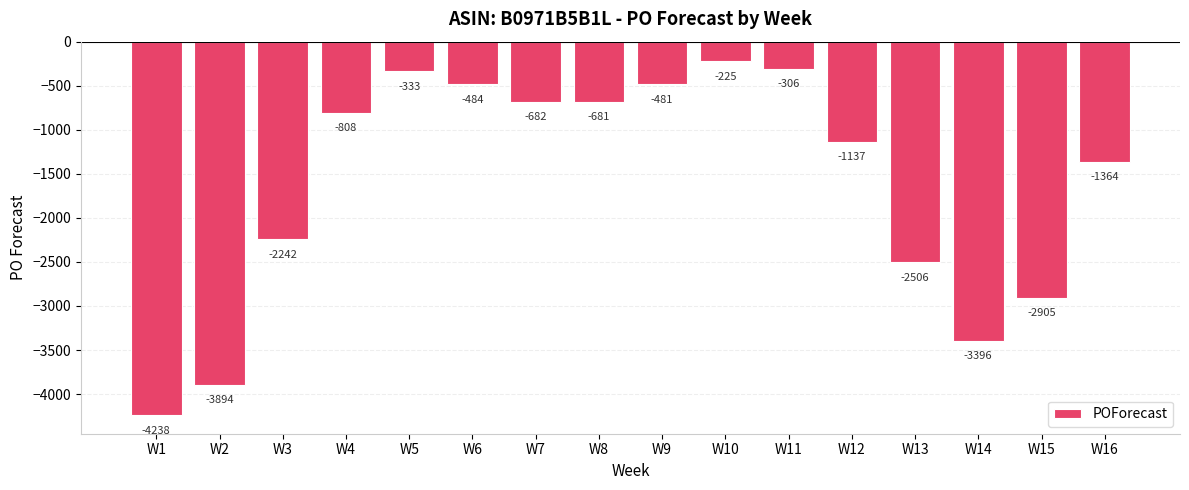

What is the maximum value shown in the chart?

-225